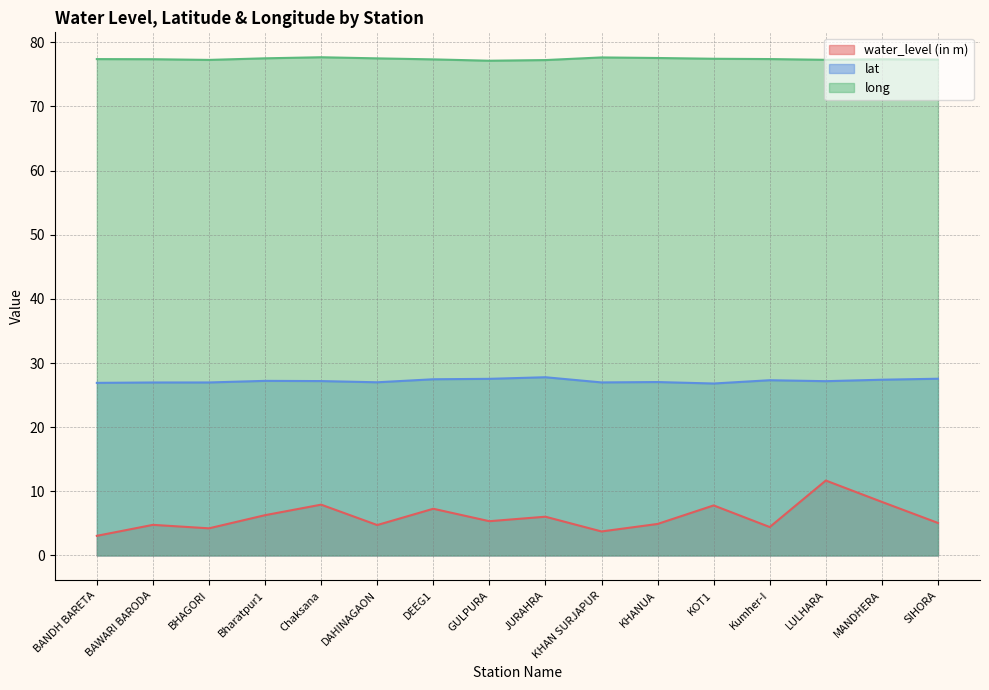

The water_level (in m) series shows 16.0 at LULHARA. True or false?

False